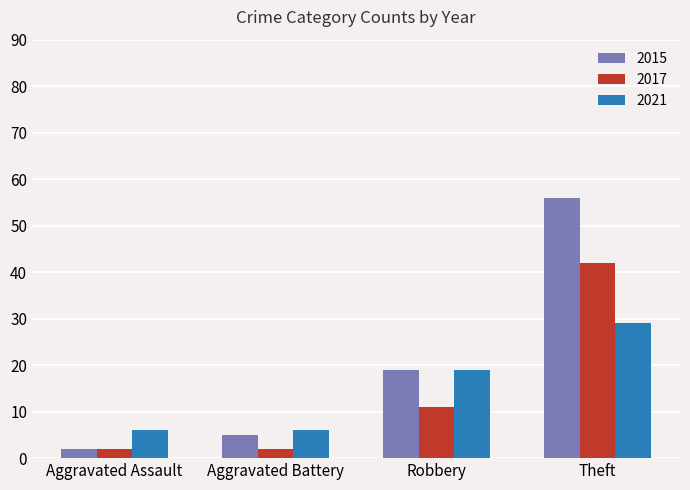

How many bars are there in each group?

3